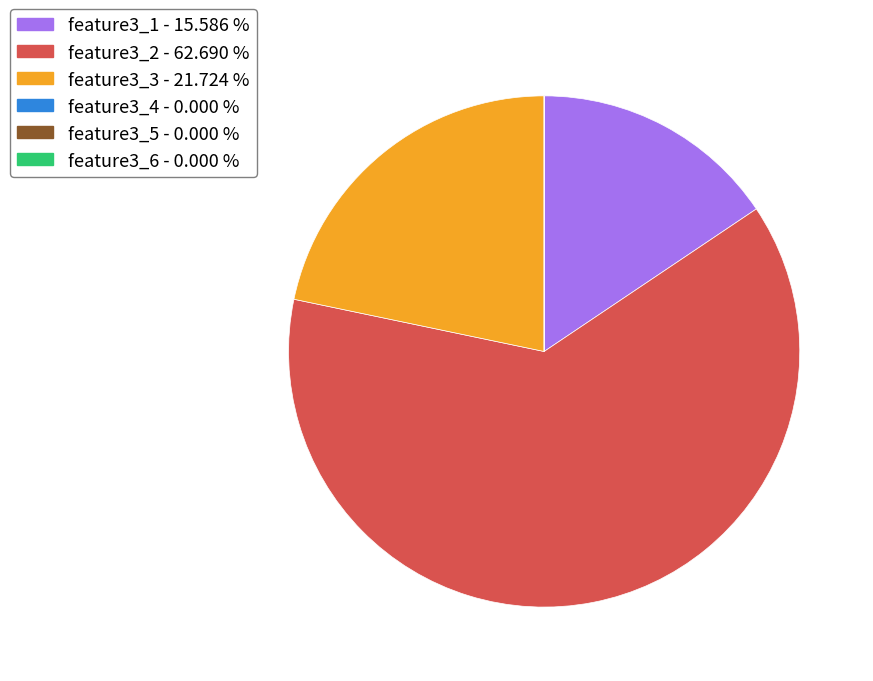

Does any single category account for the majority?

Yes